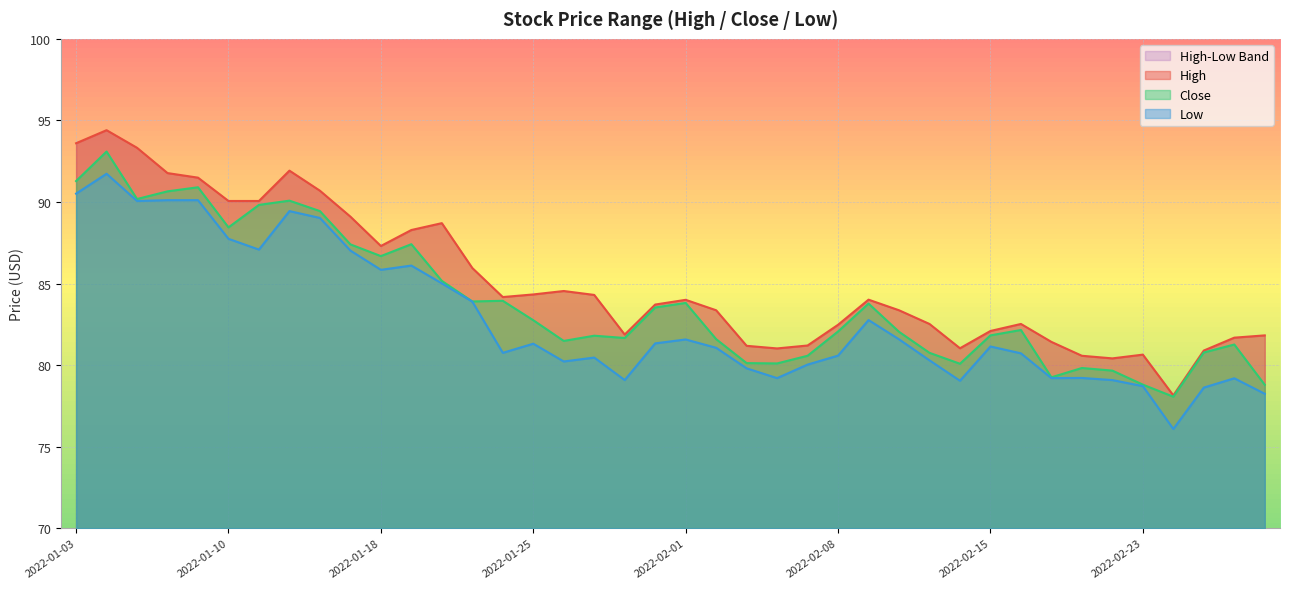

Reading left to right, list all the values displayed in this chart.

High: 2022-01-03=93.6	2022-01-04=94.4	2022-01-05=93.3	2022-01-06=91.8	2022-01-07=91.5	2022-01-10=90.1	2022-01-11=90.1	2022-01-12=91.9	2022-01-13=90.7	2022-01-14=89.1	2022-01-18=87.3	2022-01-19=88.3	2022-01-20=88.7	2022-01-21=85.9	2022-01-24=84.2	2022-01-25=84.3	2022-01-26=84.5	2022-01-27=84.3	2022-01-28=81.9	2022-01-31=83.7	2022-02-01=84.0	2022-02-02=83.4	2022-02-03=81.2	2022-02-04=81.0	2022-02-07=81.2	2022-02-08=82.5	2022-02-09=84.0	2022-02-10=83.4	2022-02-11=82.5	2022-02-14=81.0	2022-02-15=82.1	2022-02-16=82.5	2022-02-17=81.4	2022-02-18=80.6	2022-02-22=80.4	2022-02-23=80.6	2022-02-24=78.1	2022-02-25=80.9	2022-02-28=81.7	2022-03-01=81.8
Low: 2022-01-03=90.5	2022-01-04=91.7	2022-01-05=90.1	2022-01-06=90.1	2022-01-07=90.1	2022-01-10=87.7	2022-01-11=87.1	2022-01-12=89.4	2022-01-13=89.0	2022-01-14=87.0	2022-01-18=85.8	2022-01-19=86.1	2022-01-20=85.0	2022-01-21=83.9	2022-01-24=80.8	2022-01-25=81.3	2022-01-26=80.2	2022-01-27=80.5	2022-01-28=79.1	2022-01-31=81.3	2022-02-01=81.6	2022-02-02=81.1	2022-02-03=79.8	2022-02-04=79.2	2022-02-07=80.0	2022-02-08=80.6	2022-02-09=82.8	2022-02-10=81.6	2022-02-11=80.3	2022-02-14=79.0	2022-02-15=81.1	2022-02-16=80.7	2022-02-17=79.2	2022-02-18=79.2	2022-02-22=79.1	2022-02-23=78.7	2022-02-24=76.1	2022-02-25=78.6	2022-02-28=79.2	2022-03-01=78.2
Close: 2022-01-03=91.3	2022-01-04=93.1	2022-01-05=90.2	2022-01-06=90.7	2022-01-07=90.9	2022-01-10=88.4	2022-01-11=89.8	2022-01-12=90.1	2022-01-13=89.4	2022-01-14=87.4	2022-01-18=86.7	2022-01-19=87.4	2022-01-20=85.2	2022-01-21=83.9	2022-01-24=83.9	2022-01-25=82.8	2022-01-26=81.5	2022-01-27=81.8	2022-01-28=81.7	2022-01-31=83.5	2022-02-01=83.8	2022-02-02=81.6	2022-02-03=80.1	2022-02-04=80.1	2022-02-07=80.6	2022-02-08=82.1	2022-02-09=83.8	2022-02-10=82.0	2022-02-11=80.8	2022-02-14=80.1	2022-02-15=81.8	2022-02-16=82.2	2022-02-17=79.2	2022-02-18=79.8	2022-02-22=79.7	2022-02-23=78.8	2022-02-24=78.1	2022-02-25=80.8	2022-02-28=81.3	2022-03-01=78.8